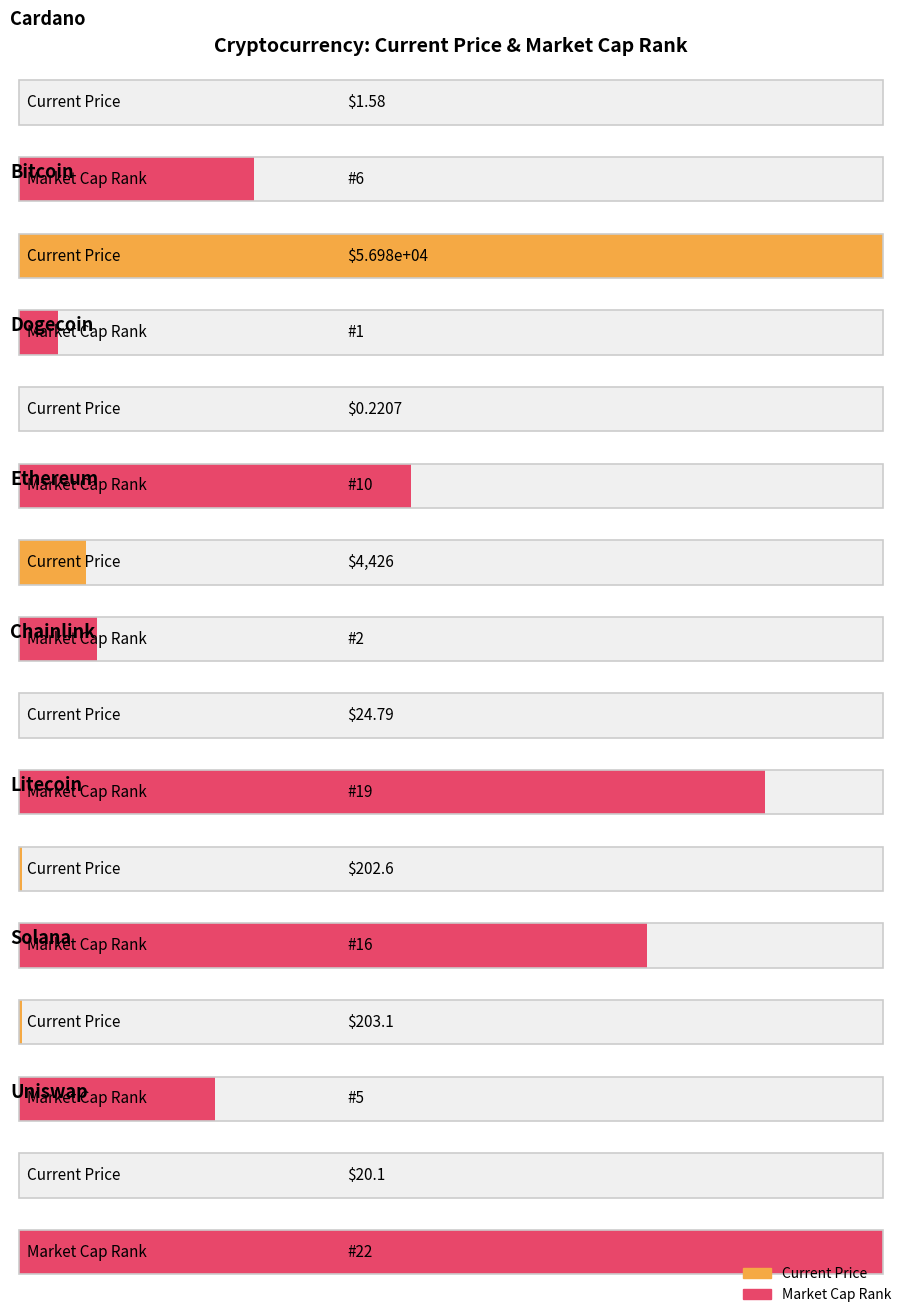

Count the number of categories in the chart.

8